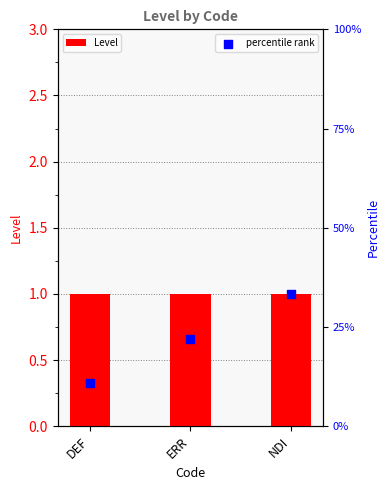

At which category is the sum across all series the highest?

NDI